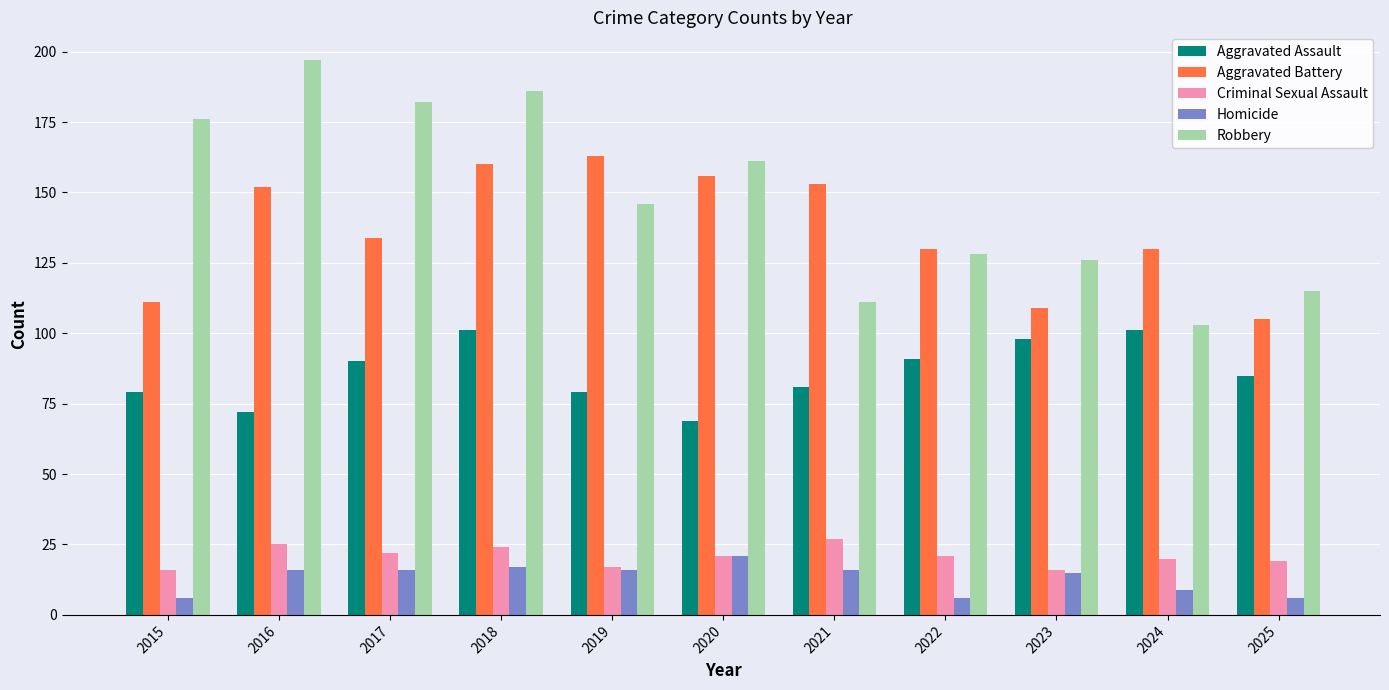

What are all the series names shown in the legend?

Aggravated Assault, Aggravated Battery, Criminal Sexual Assault, Homicide, Robbery